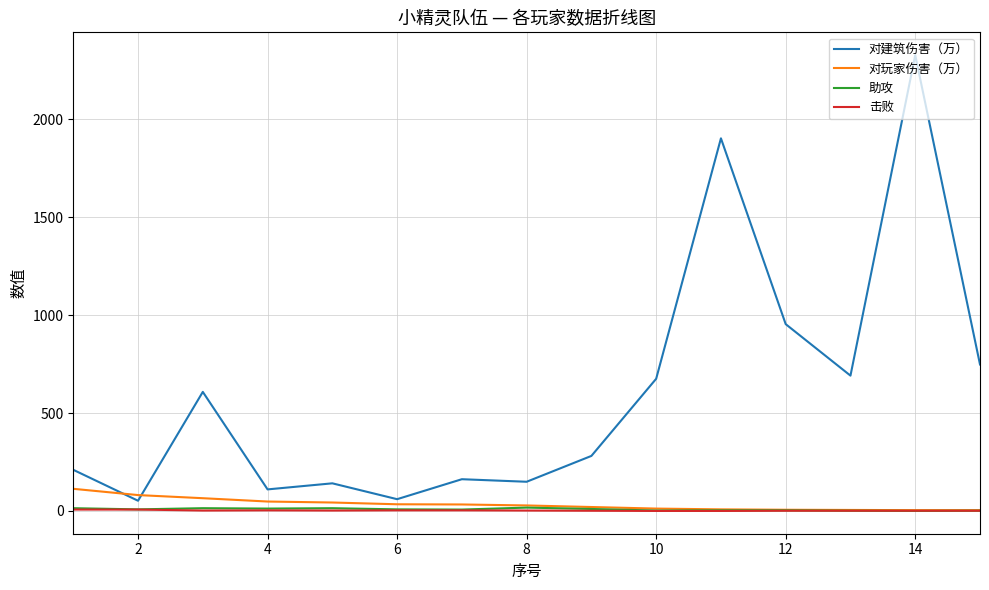

Which series has the largest range (max minus min)?

对建筑伤害（万）